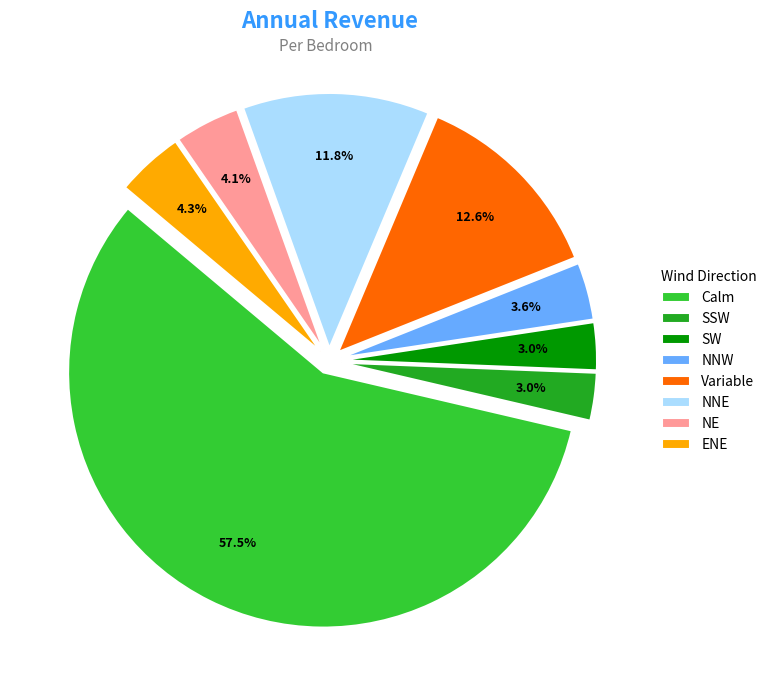

What is the majority slice?

Calm